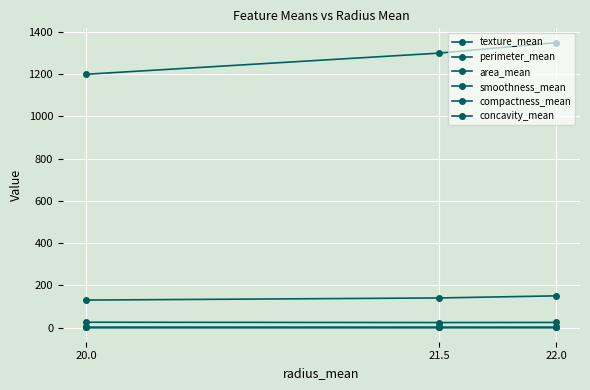

Reading left to right, list all the values displayed in this chart.

texture_mean: 20.0=25.0	21.5=23.5	22.0=24.0
perimeter_mean: 20.0=130.0	21.5=140.0	22.0=150.0
area_mean: 20.0=1200.0	21.5=1300.0	22.0=1350.0
smoothness_mean: 20.0=0.1	21.5=0.1	22.0=0.2
compactness_mean: 20.0=0.2	21.5=0.2	22.0=0.2
concavity_mean: 20.0=0.2	21.5=0.2	22.0=0.2